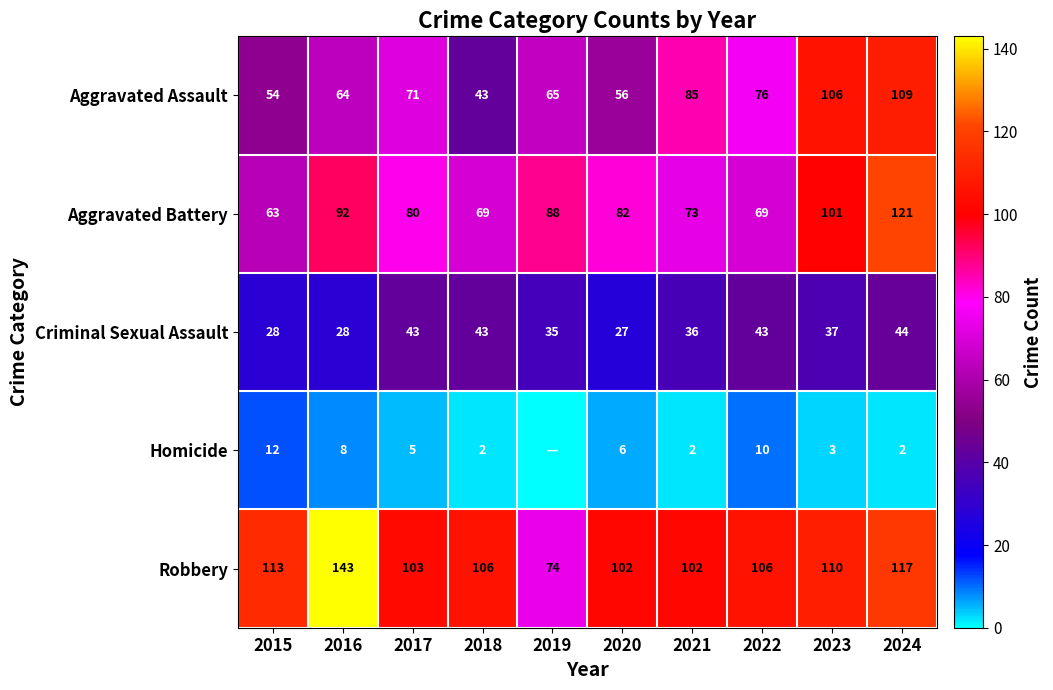

Between 2016 and 2018, which series saw the biggest shift?

Robbery